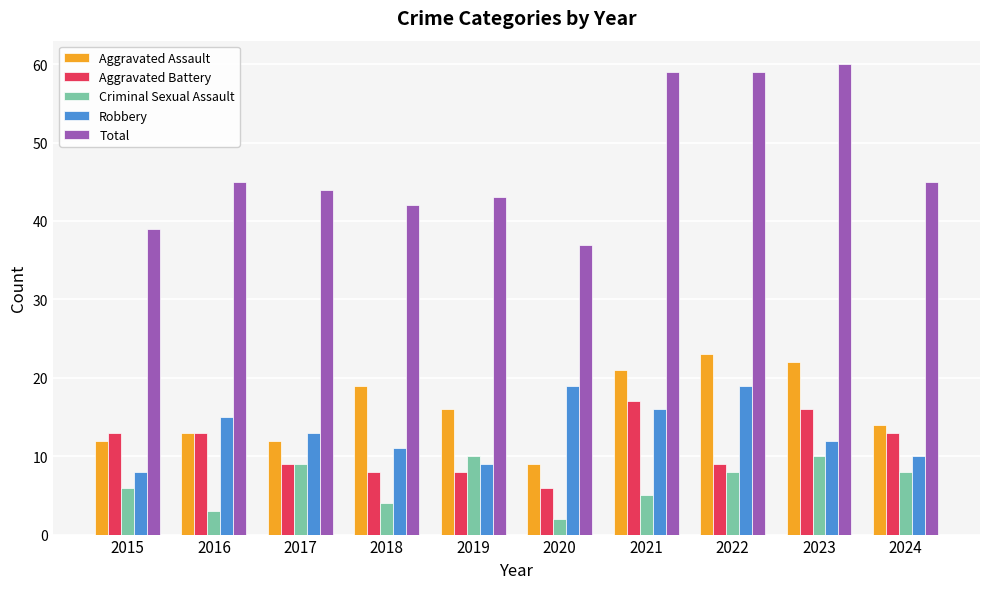

Reading right to left, list all the values displayed in this chart.

Aggravated Assault: 14	22	23	21	9	16	19	12	13	12
Aggravated Battery: 13	16	9	17	6	8	8	9	13	13
Criminal Sexual Assault: 8	10	8	5	2	10	4	9	3	6
Robbery: 10	12	19	16	19	9	11	13	15	8
Total: 45	60	59	59	37	43	42	44	45	39